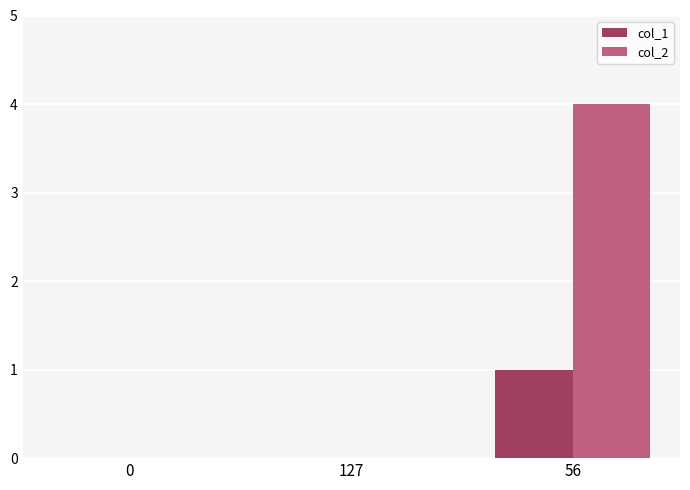

Which series has the largest total across all categories?

col_2